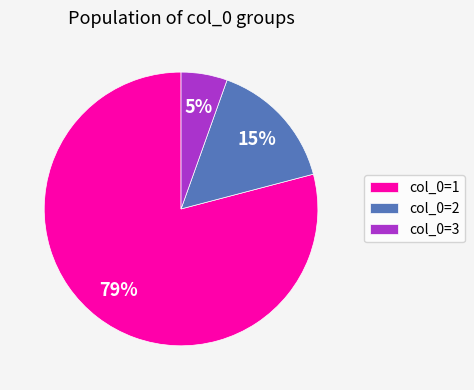

To the nearest percent, what is the average slice percentage?

33%